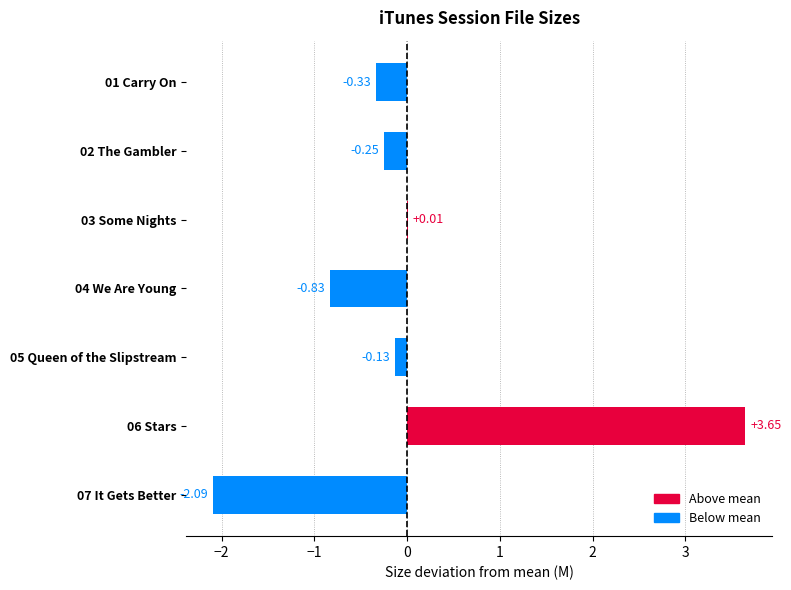

What is the sum of the values at 07 It Gets Better and 05 Queen of the Slipstream?

-2.2